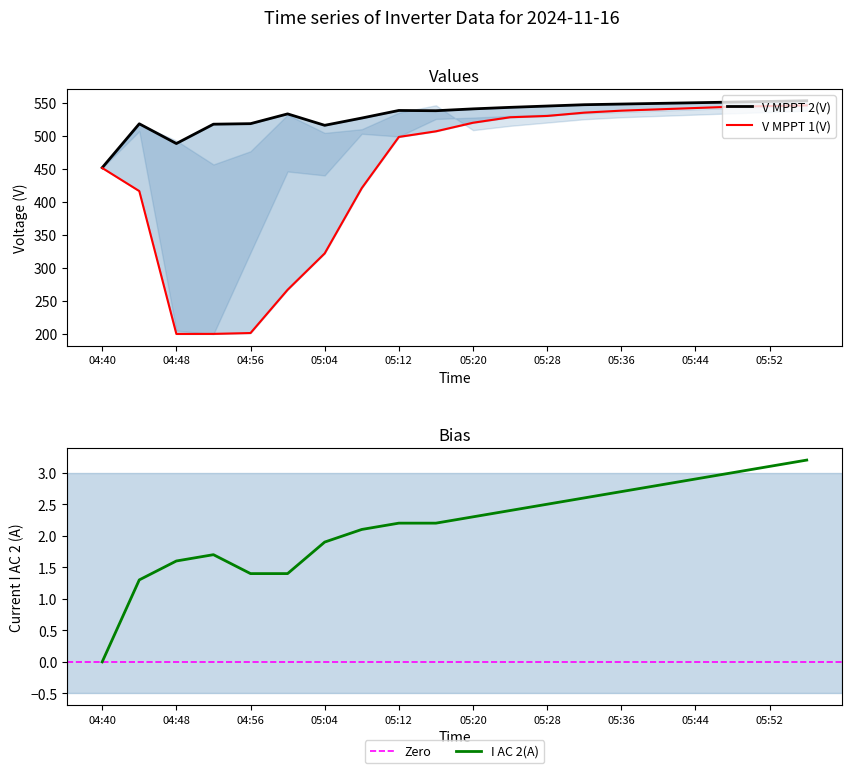

Reading left to right, transcribe all the data shown in this chart.

V MPPT 1(V): 04:40=451.2	04:44=416.2	04:48=199.8	04:52=199.9	04:56=201.2	05:00=266.7	05:04=321.8	05:08=420.7	05:12=498.2	05:16=506.7	05:20=519.7	05:24=528.0	05:28=530.0	05:32=535.0	05:36=538.0	05:40=540.0	05:44=542.0	05:48=544.0	05:52=545.0	05:56=546.0
V MPPT 2(V): 04:40=451.6	04:44=518.1	04:48=488.2	04:52=517.5	04:56=518.3	05:00=533.1	05:04=515.8	05:08=526.8	05:12=538.3	05:16=537.9	05:20=540.7	05:24=543.0	05:28=545.0	05:32=547.0	05:36=548.0	05:40=549.0	05:44=550.0	05:48=551.0	05:52=552.0	05:56=553.0
I AC 2(A): 04:40=0.0	04:44=1.3	04:48=1.6	04:52=1.7	04:56=1.4	05:00=1.4	05:04=1.9	05:08=2.1	05:12=2.2	05:16=2.2	05:20=2.3	05:24=2.4	05:28=2.5	05:32=2.6	05:36=2.7	05:40=2.8	05:44=2.9	05:48=3.0	05:52=3.1	05:56=3.2